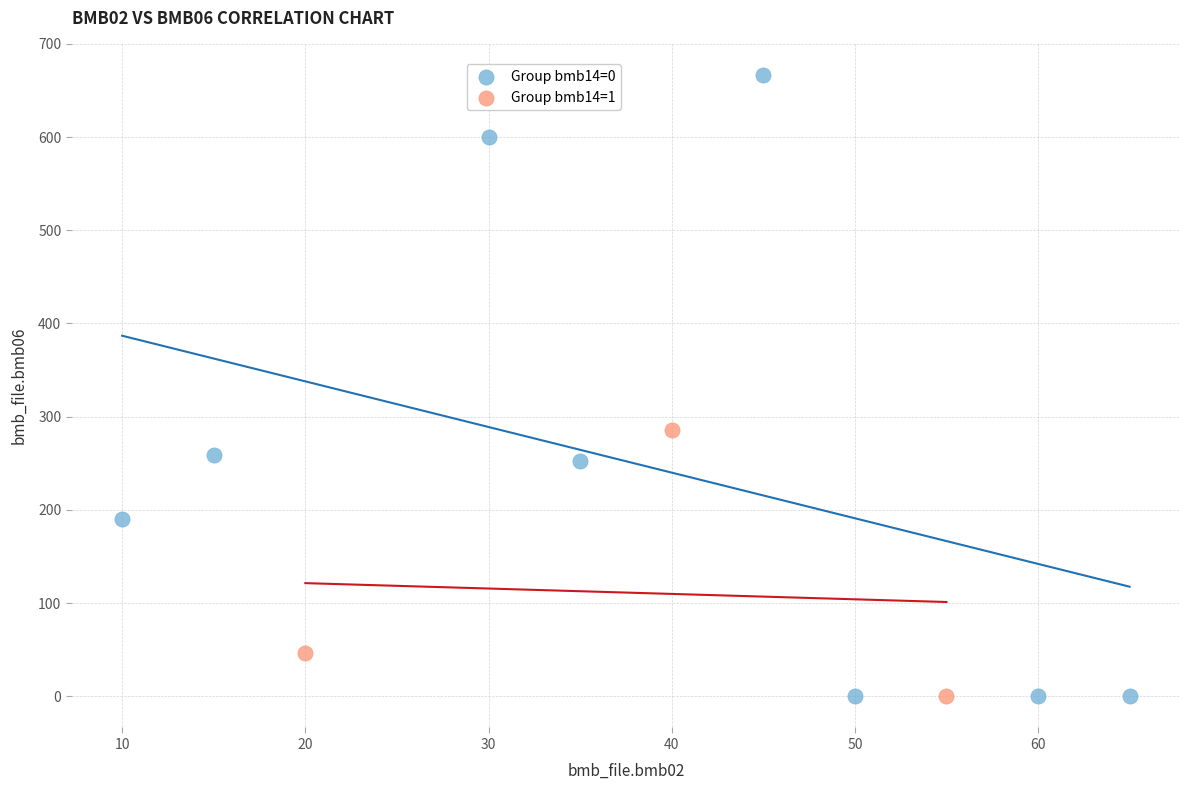

Which series has the widest spread of Y values?

Group bmb14=0